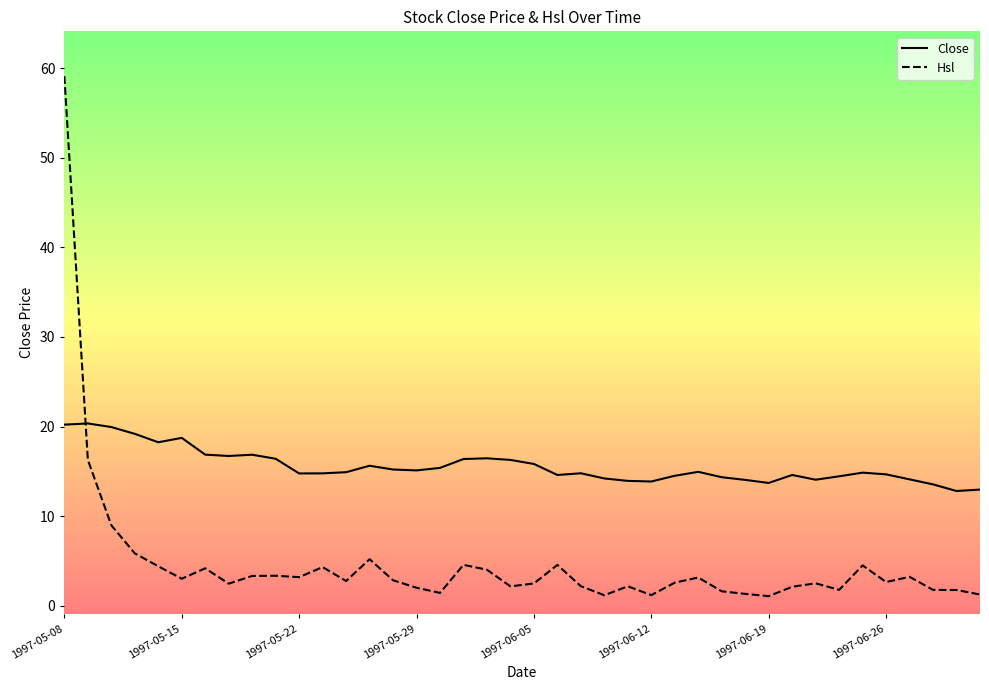

Which series has the largest range (max minus min)?

Hsl